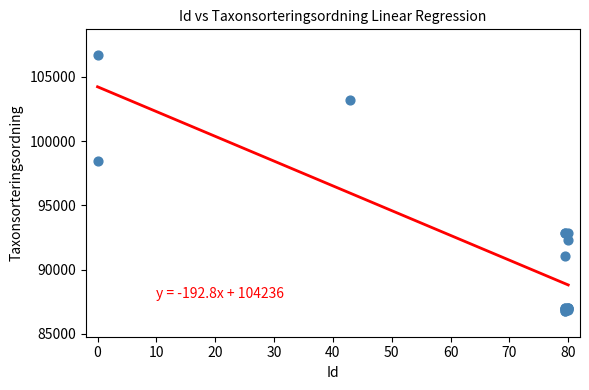

What Y value in the scatter plot is closest to 96744?

98431